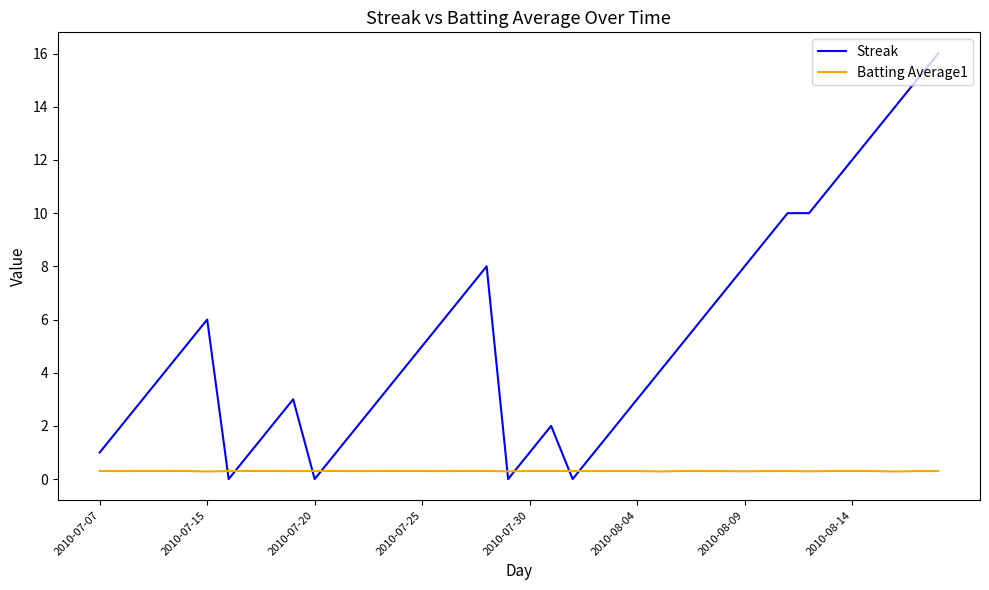

What is the difference between the maximum and minimum values in the Streak series?

16.0